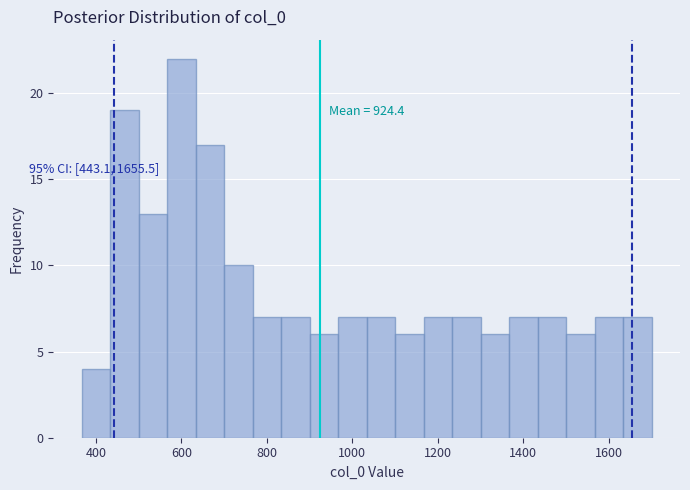

Read against the x-axis, roughly where is the centre of the tallest bar?

600